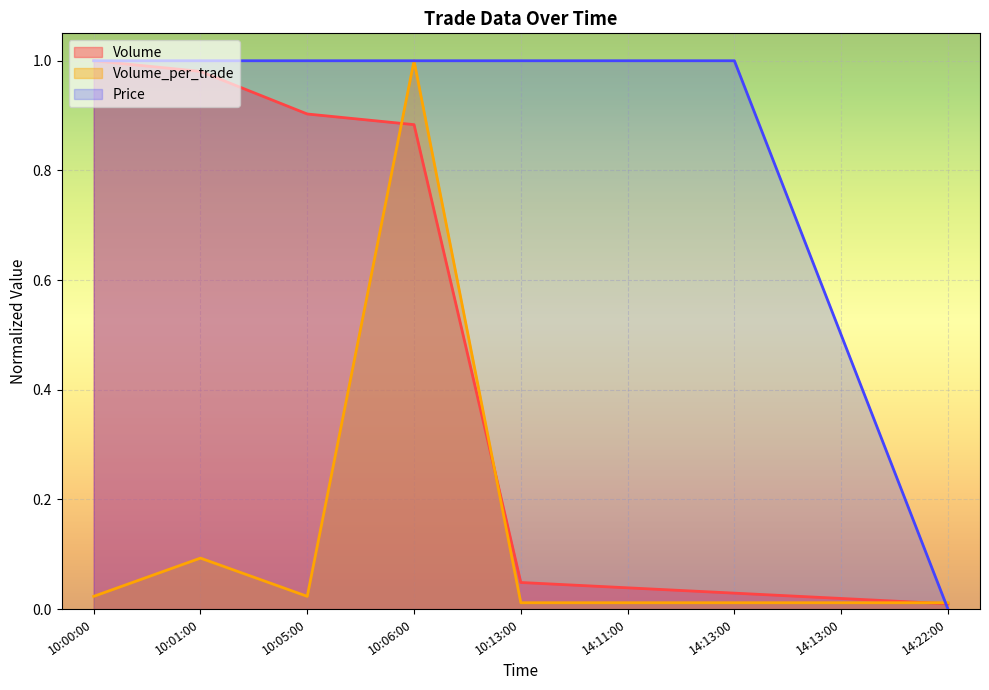

How many times do Price and Volume cross each other?

2